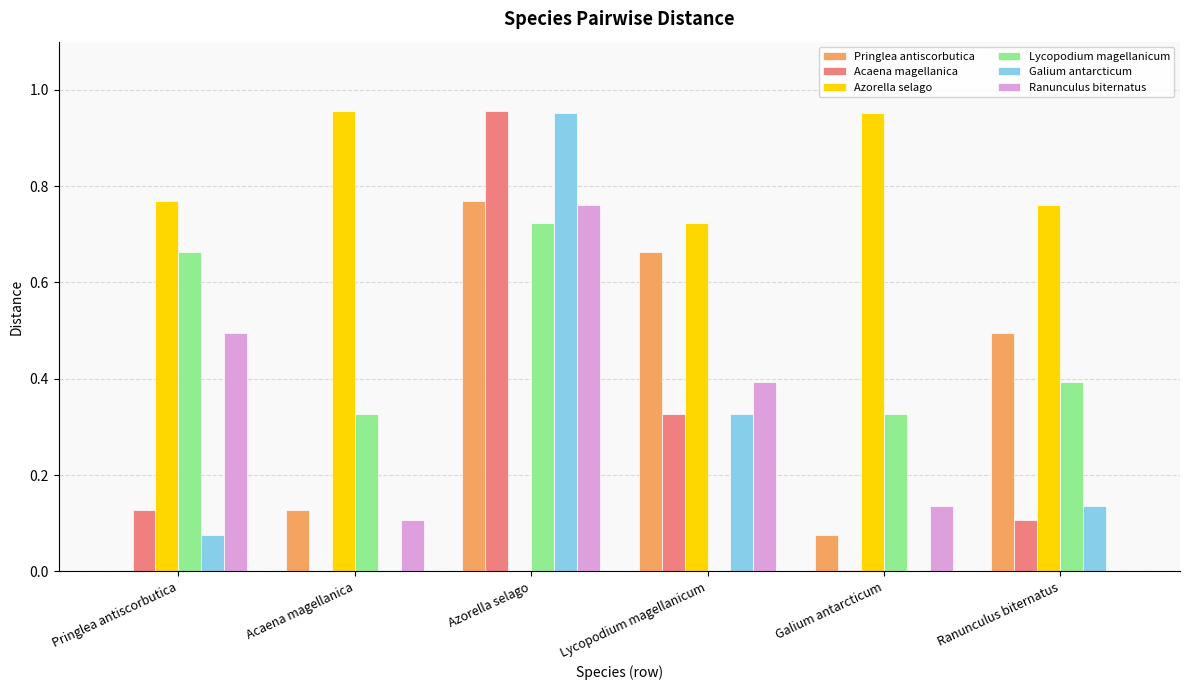

What is the sum of all Azorella selago values?

4.2